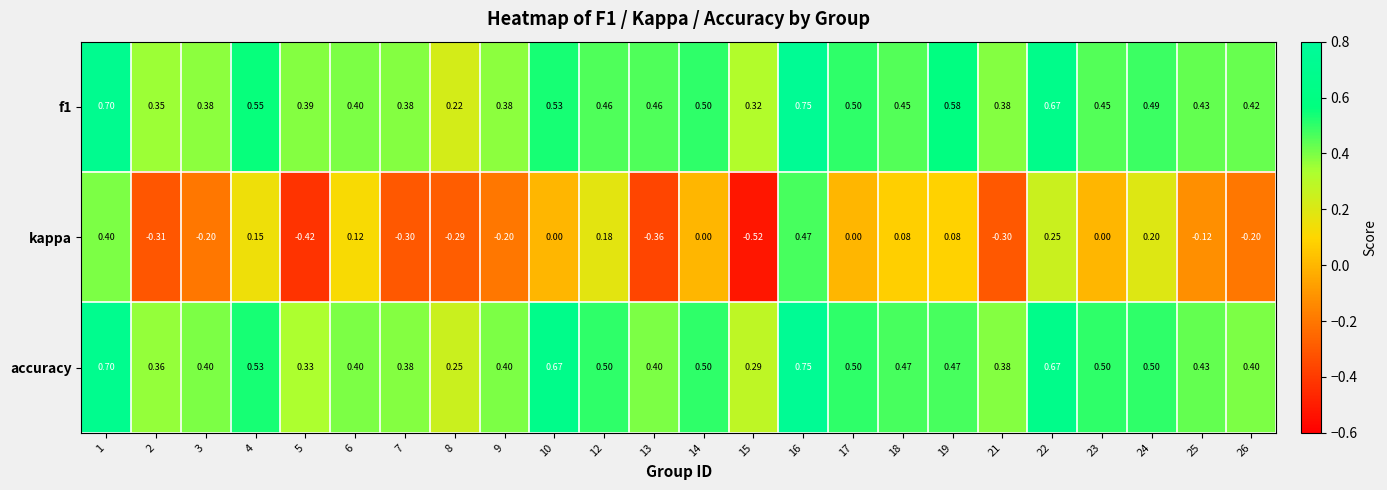

How many series are shown in this chart?

3